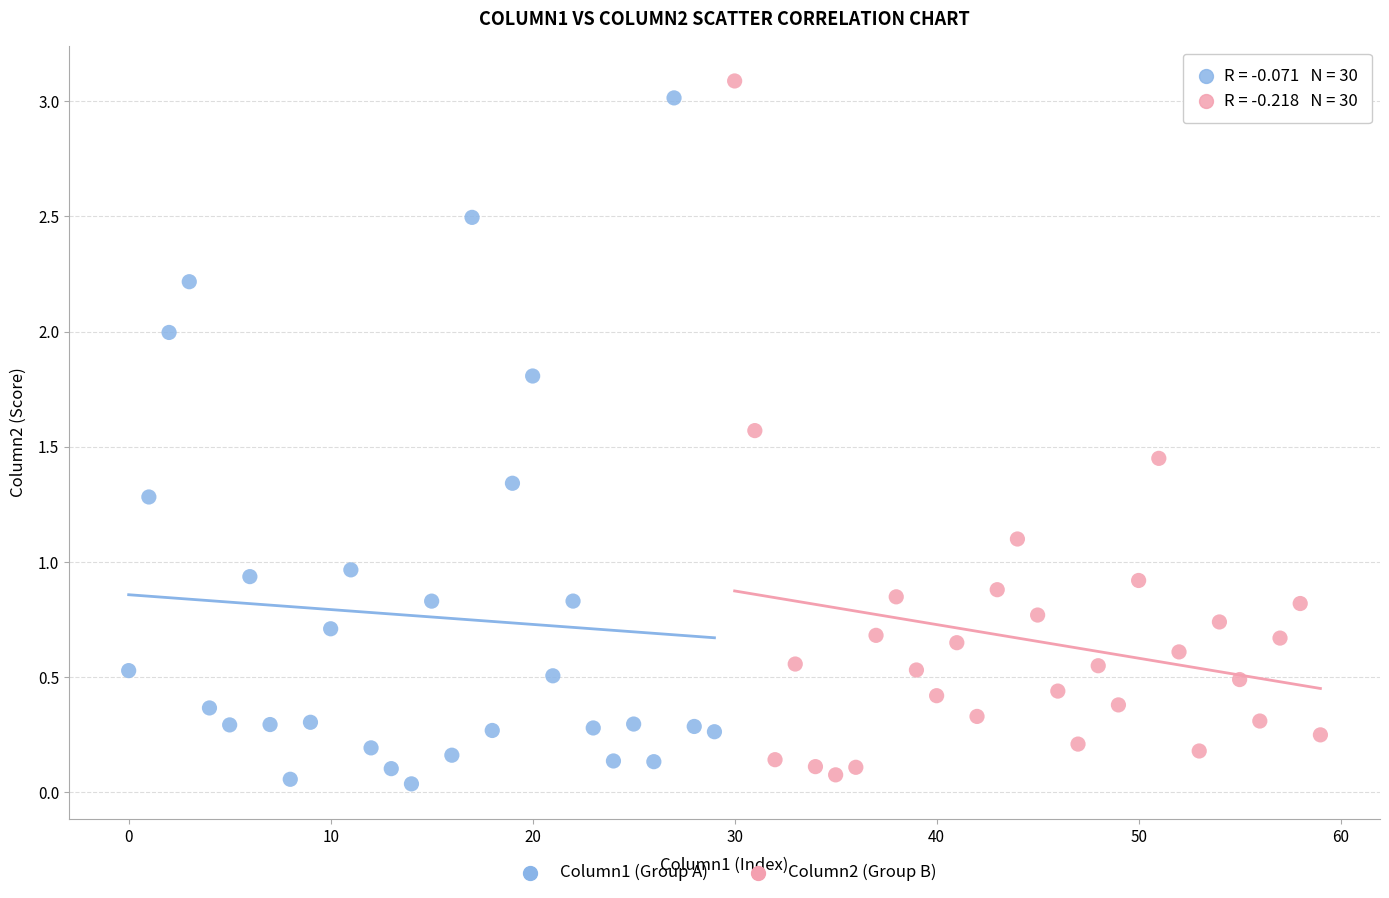

Which series contains the highest Y value?

Column2 (Group B)